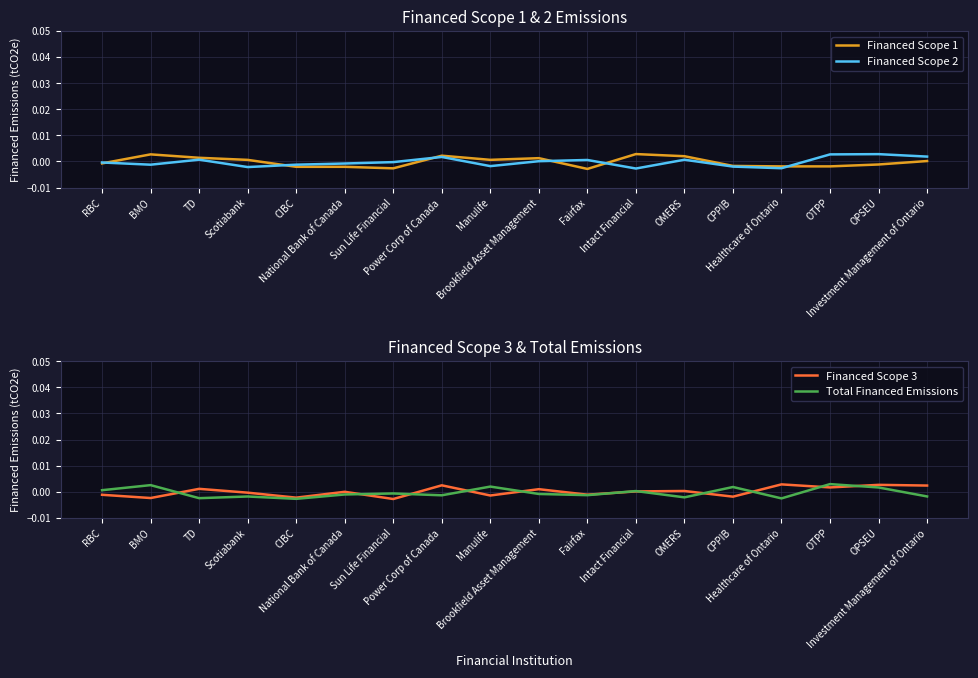

True or false: Financed Scope 3 and Financed Scope 1 intersect in this chart.

True